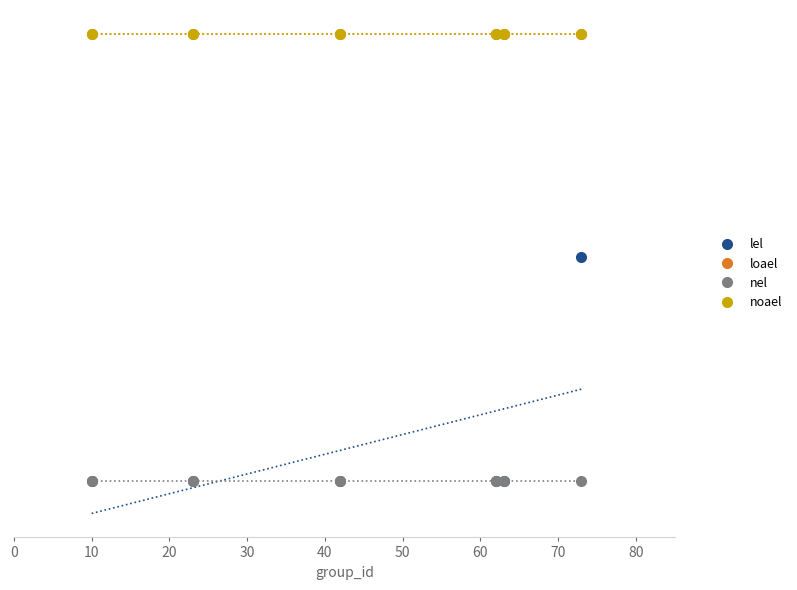

The lel series shows 5.7 at 10. True or false?

True